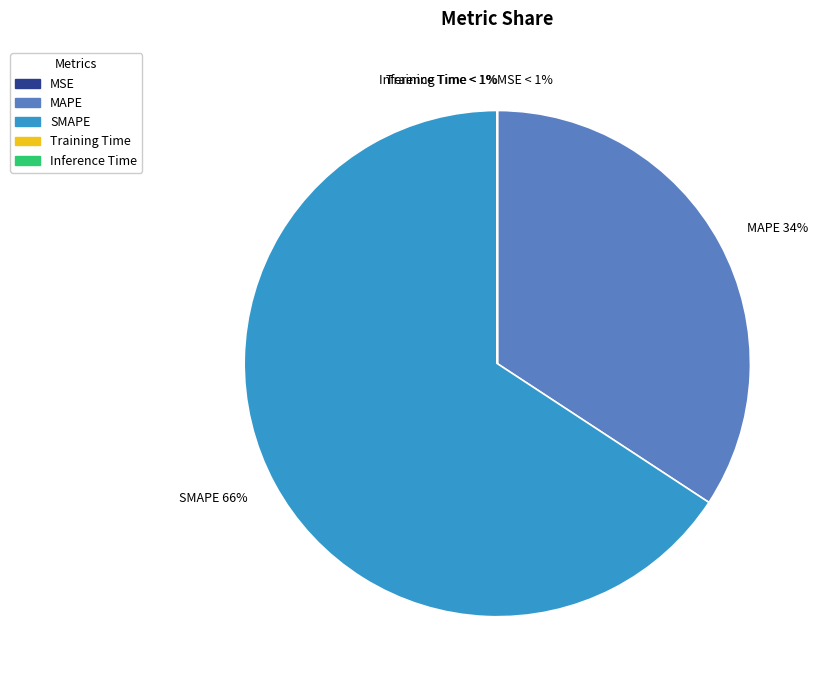

Count the number of slices in the pie.

5